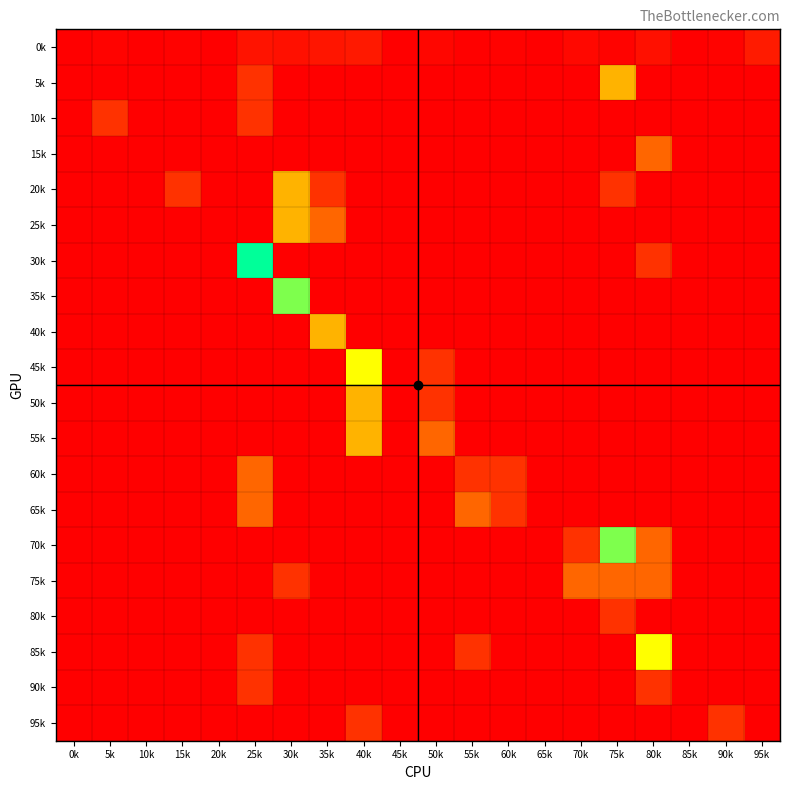

At how many categories does at least one series exceed 4?

3